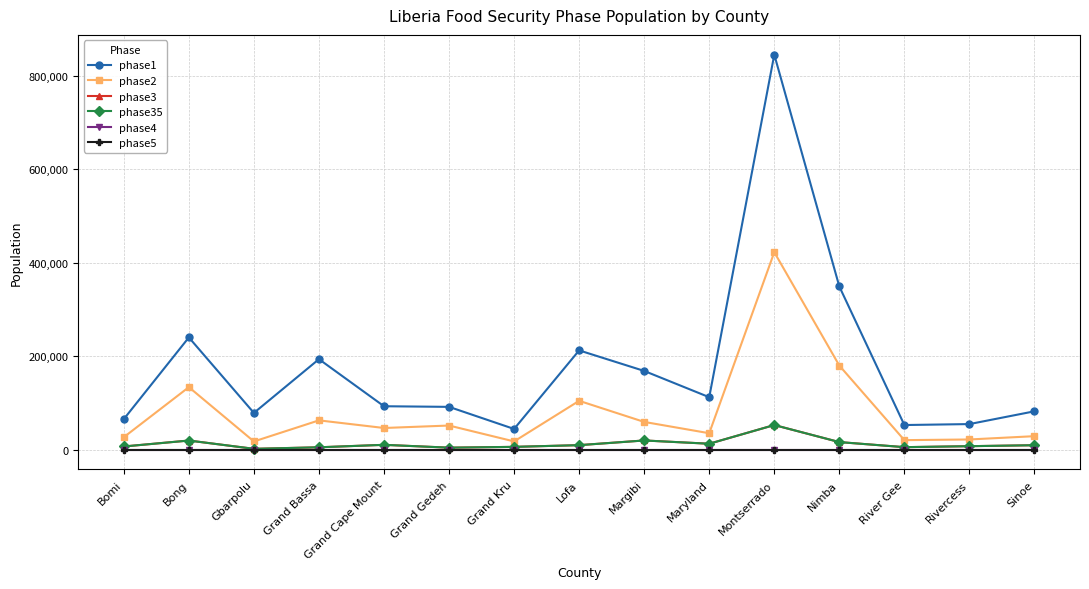

What is the label of the 12th point from the right?

Grand Bassa